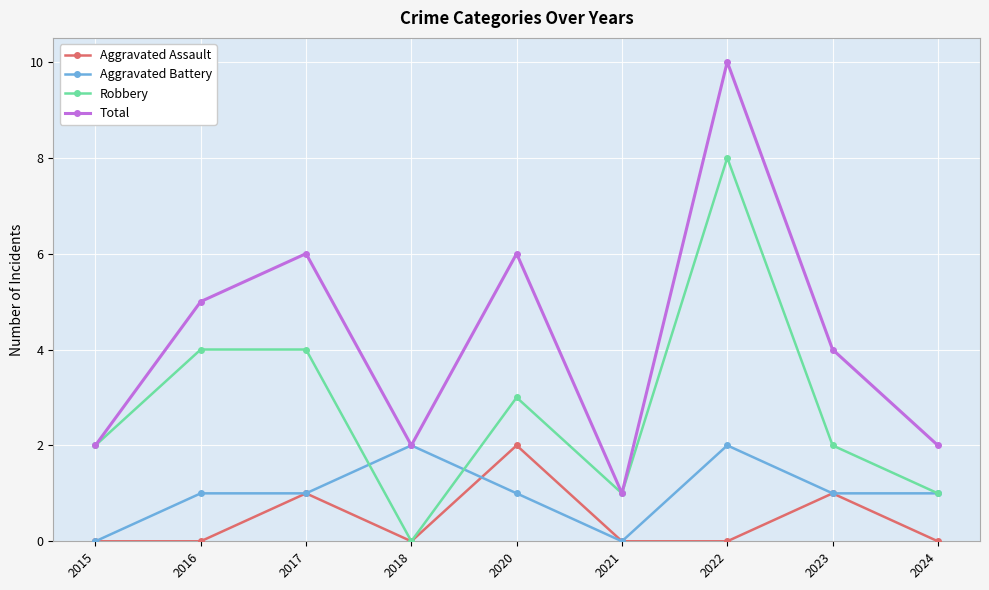

Reading left to right, what are all the values shown in this chart?

Aggravated Assault: 0	0	1	0	2	0	0	1	0
Aggravated Battery: 0	1	1	2	1	0	2	1	1
Robbery: 2	4	4	0	3	1	8	2	1
Total: 2	5	6	2	6	1	10	4	2